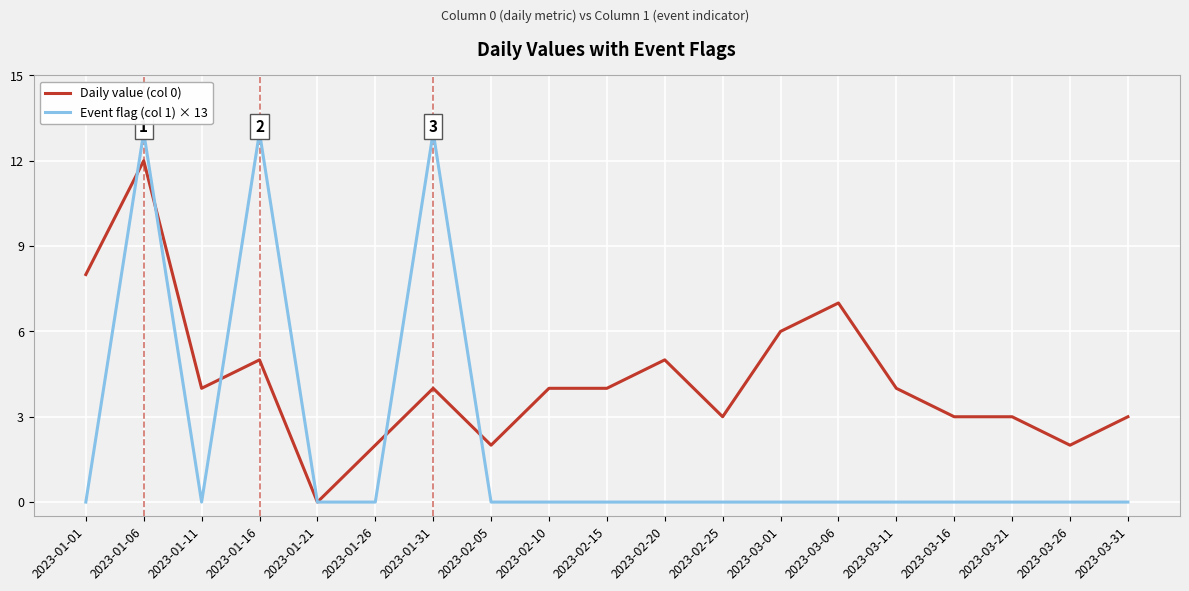

Which series has the largest range (max minus min)?

Event flag (col 1) × 13